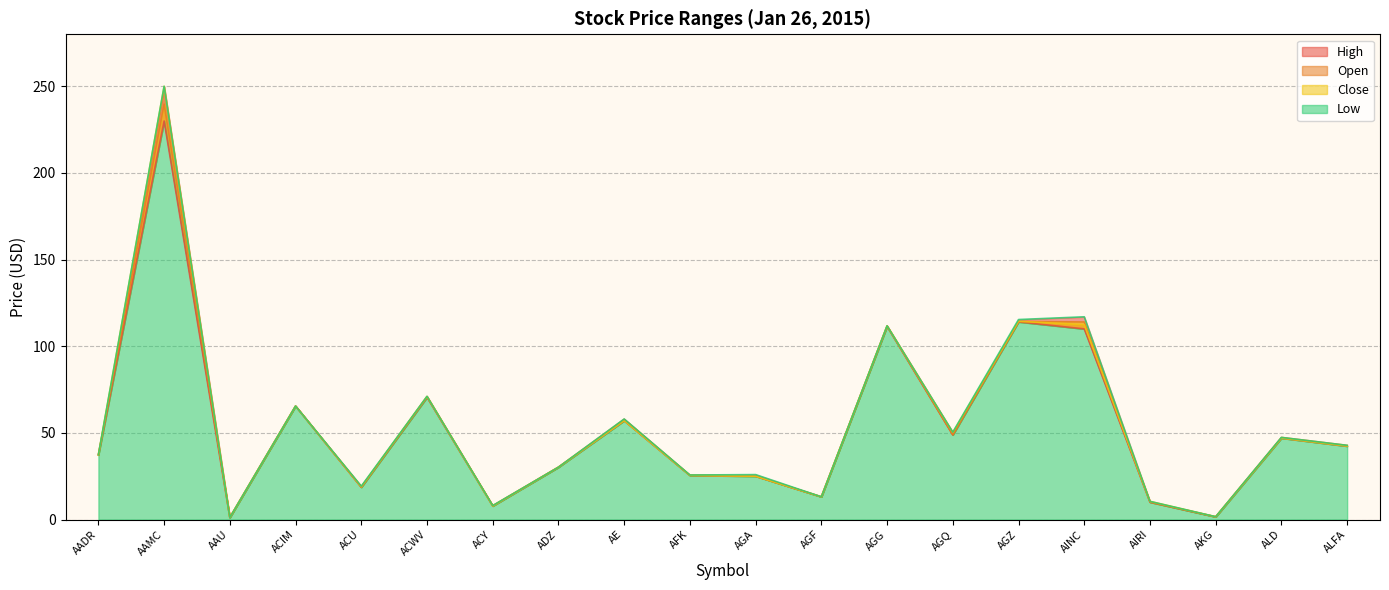

What is the label of the 9th point from the left?

AE